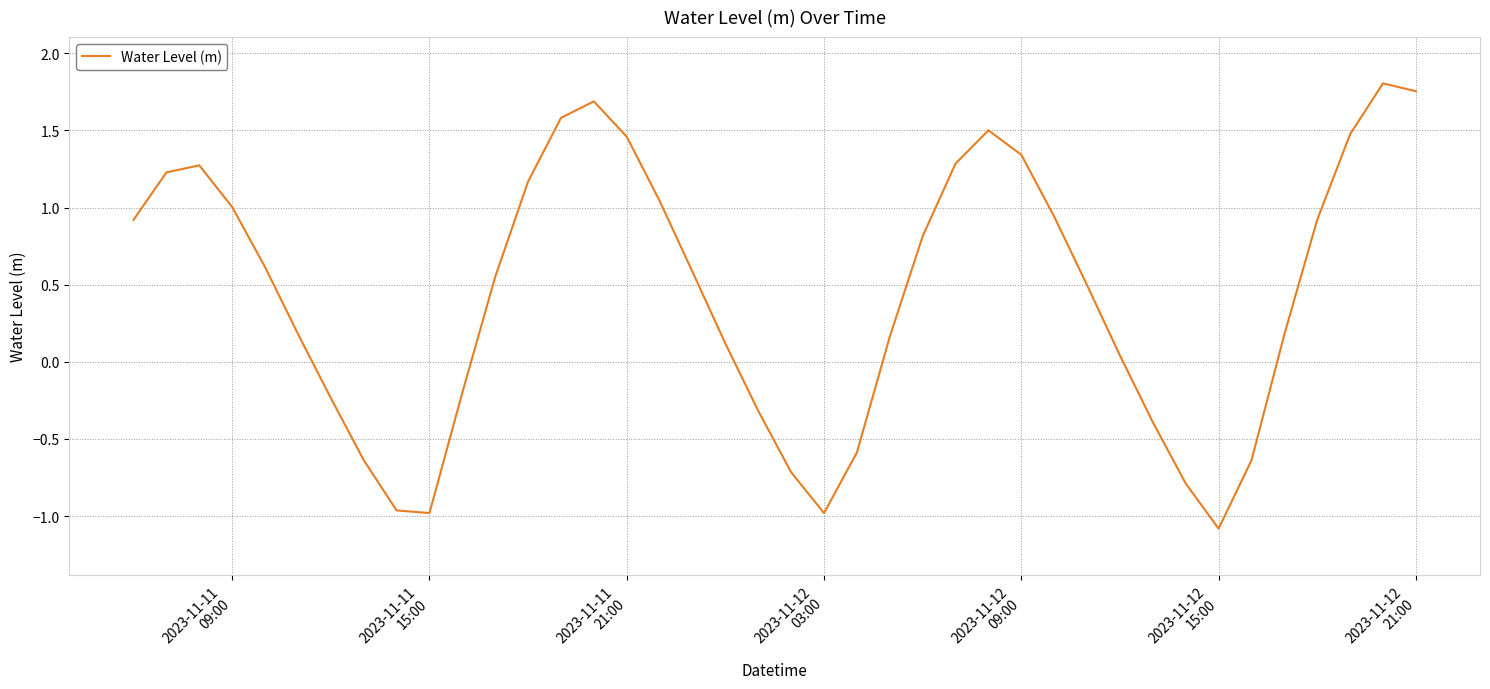

What is the difference between the maximum and minimum values?

2.9